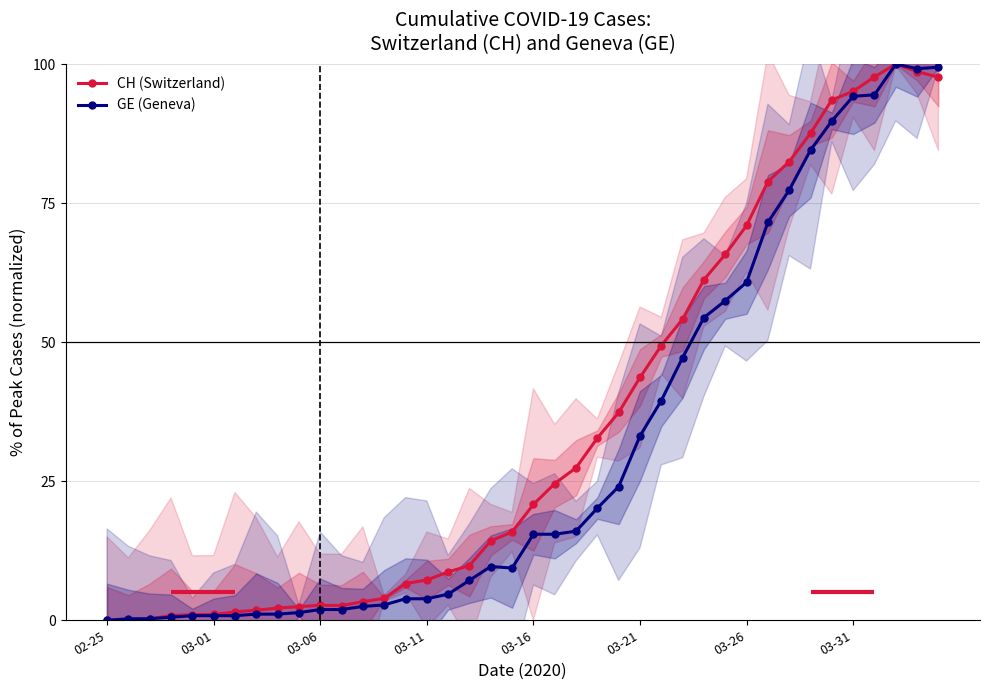

At which category does CH (Switzerland) reach its first local valley?

11